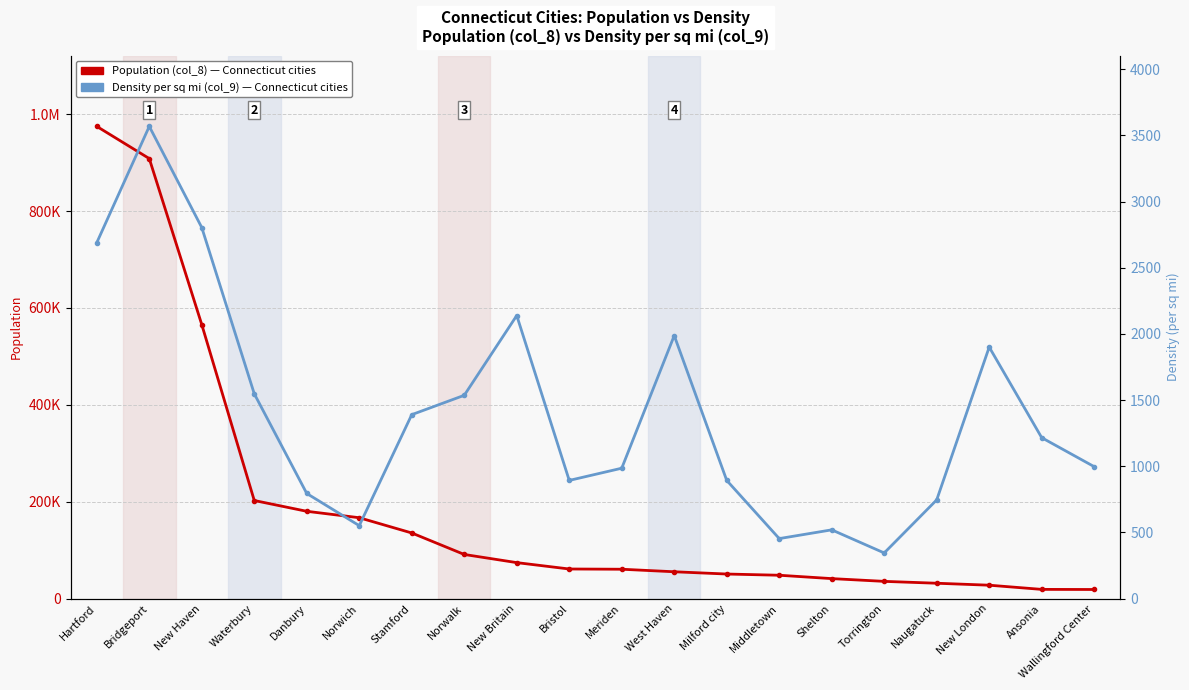

True or false: Density per sq mi (col_9) and Population (col_8) cross at least once.

False